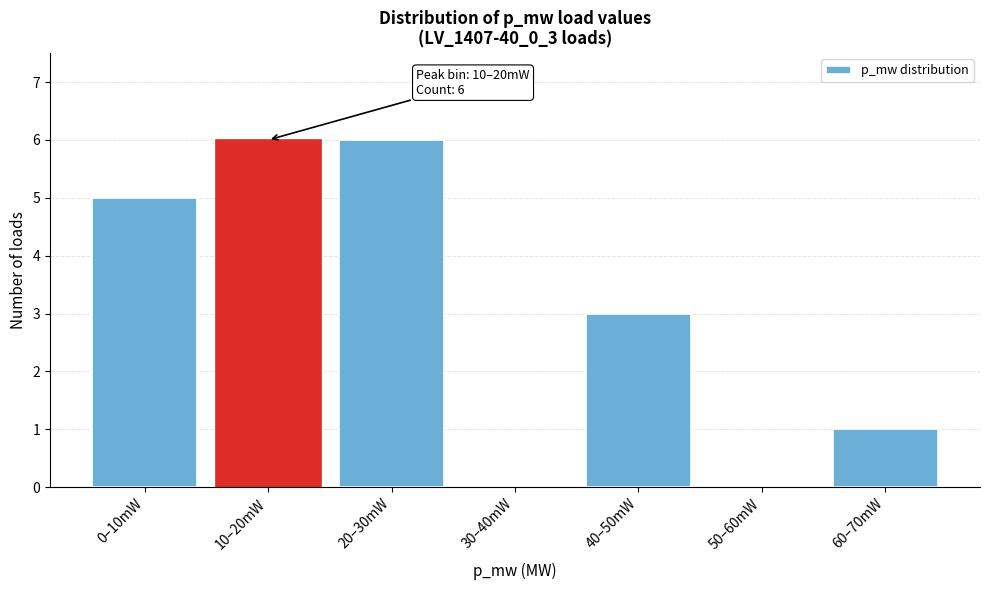

Reading left to right, what are all the values shown in this chart?

0–10mW=5	10–20mW=6	20–30mW=6	30–40mW=0	40–50mW=3	50–60mW=0	60–70mW=1